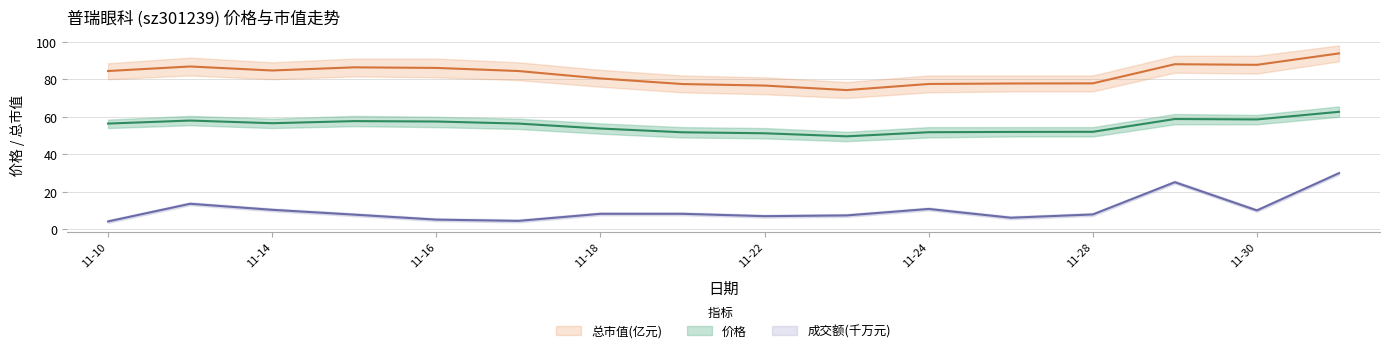

At which label does 总市值(亿元) first exceed 84?

11-10